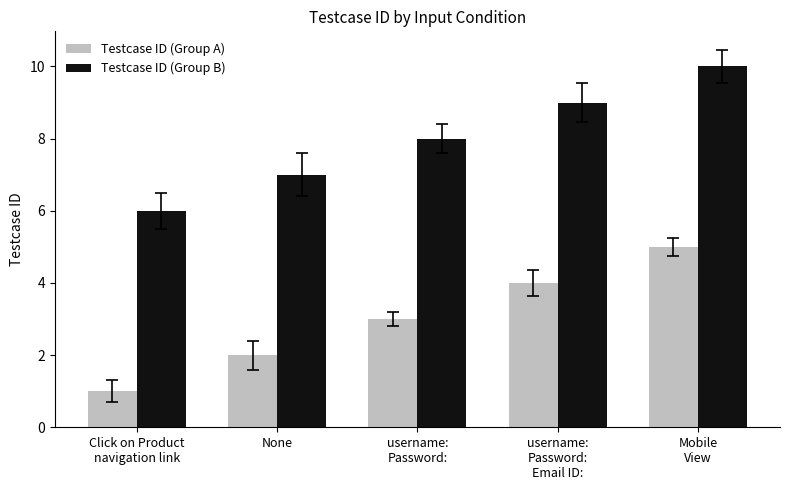

How many groups of bars are there?

5